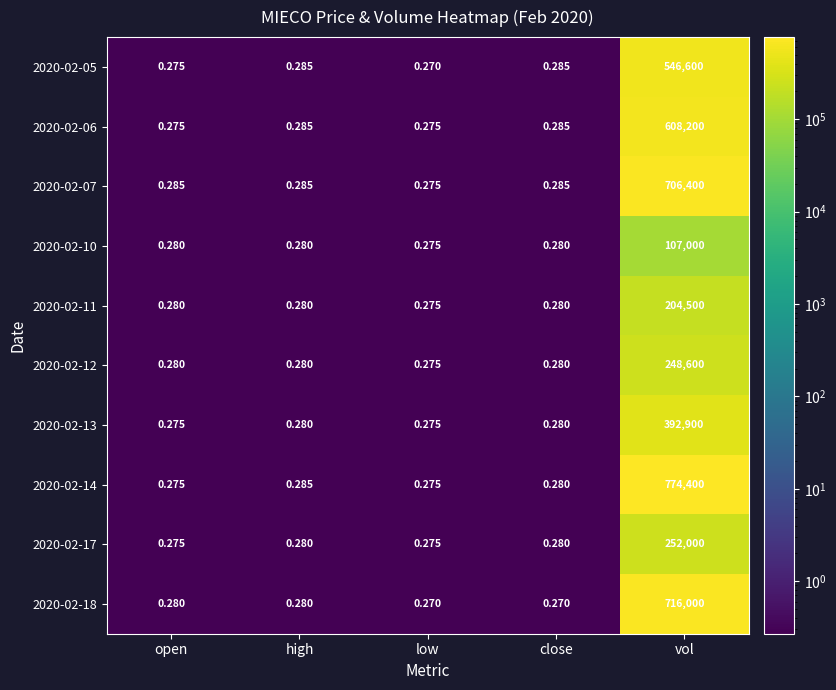

At which category is the sum across all series the highest?

vol